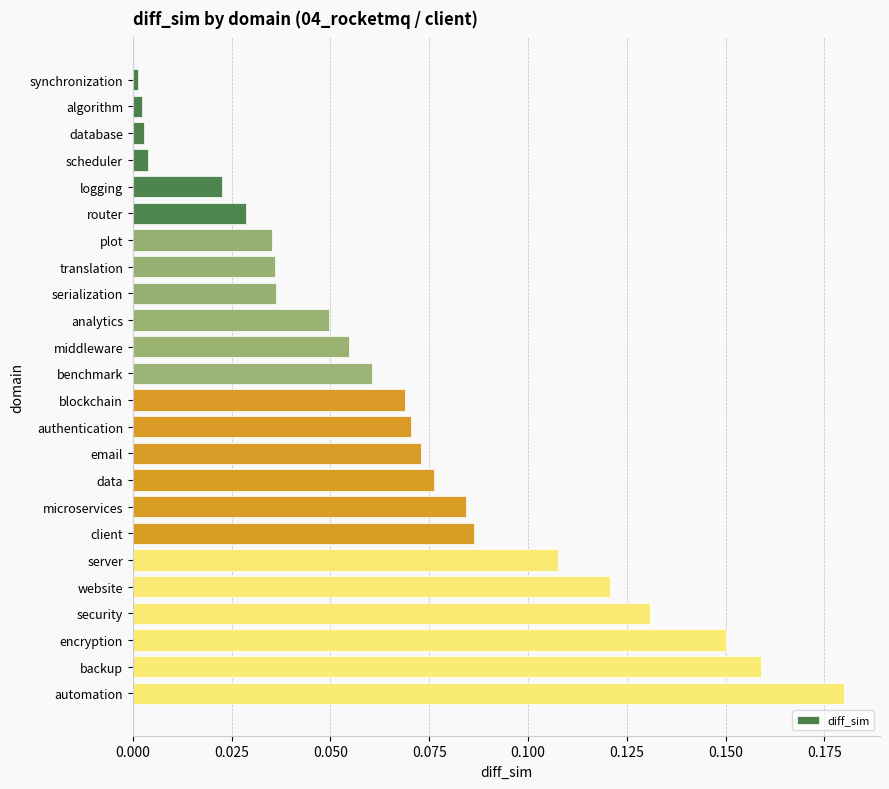

Does the chart contain any negative values?

No